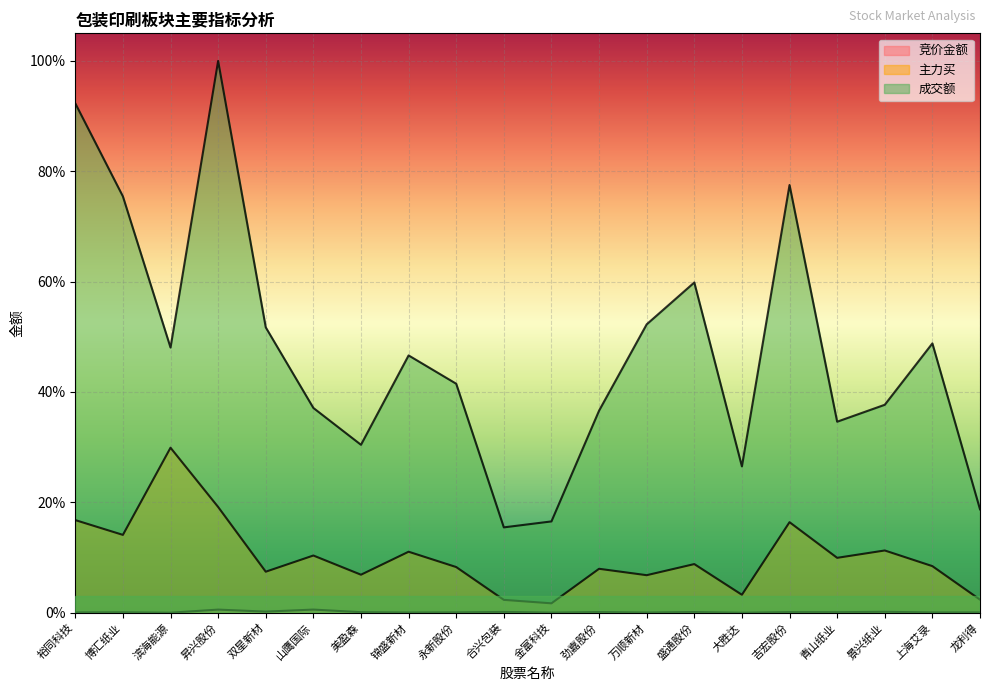

Which series changed the most between 双星新材 and 山鹰国际?

成交额